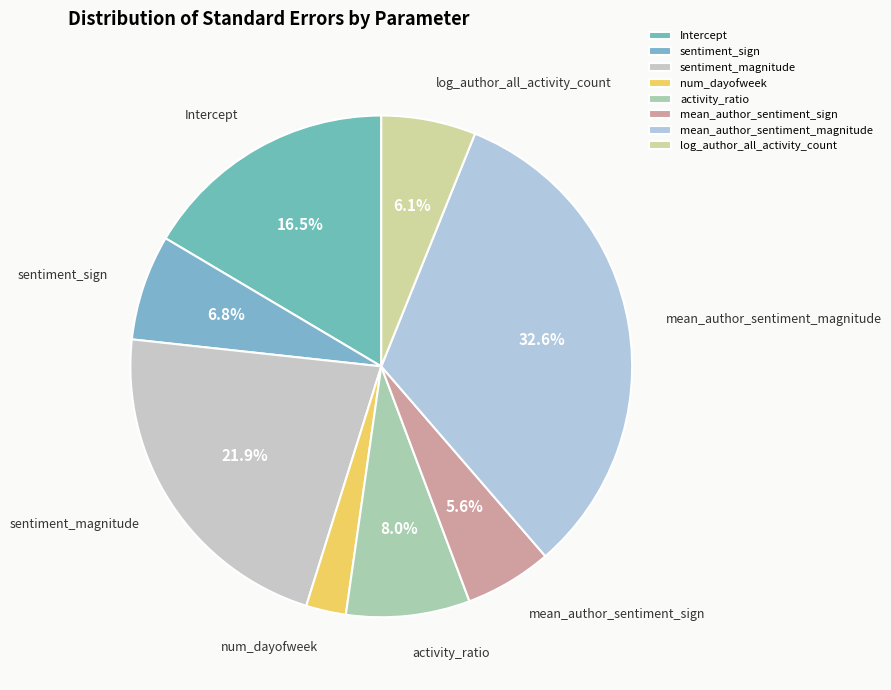

Is there a majority slice in this chart?

No